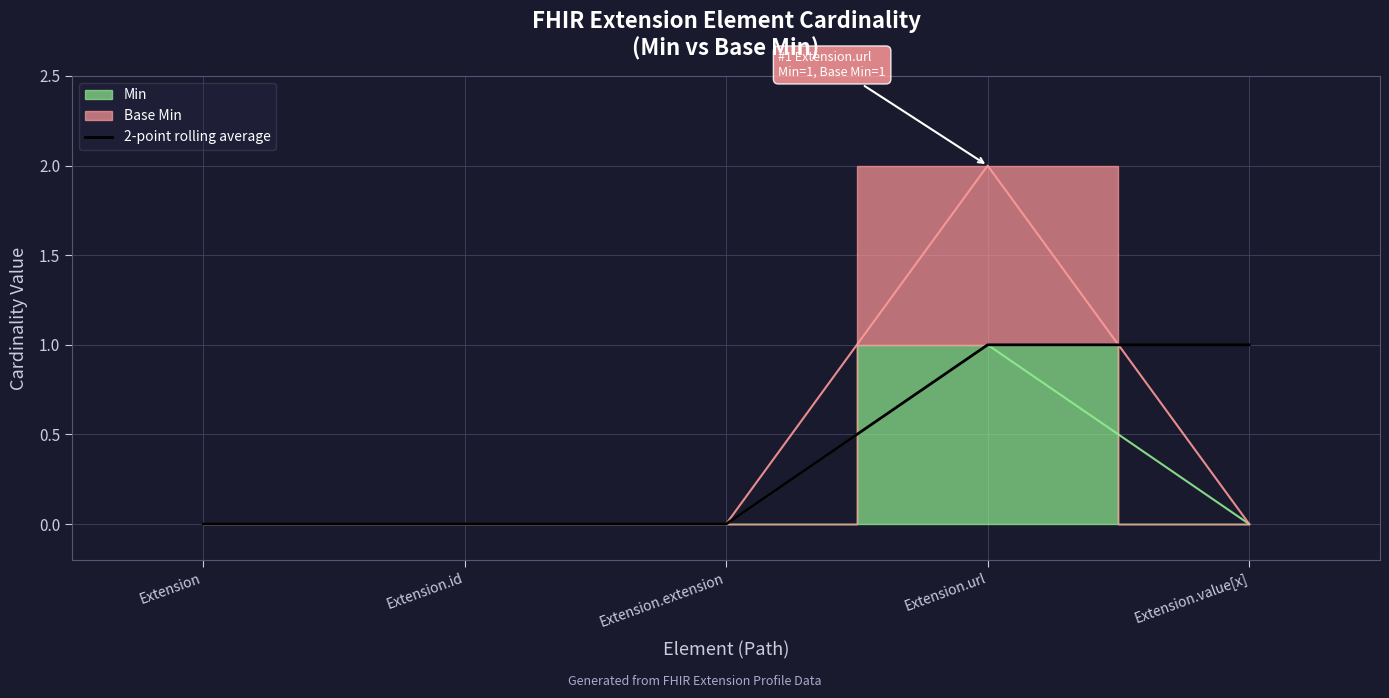

Is it true that 2-point rolling average equals 1 at Extension.id?

False